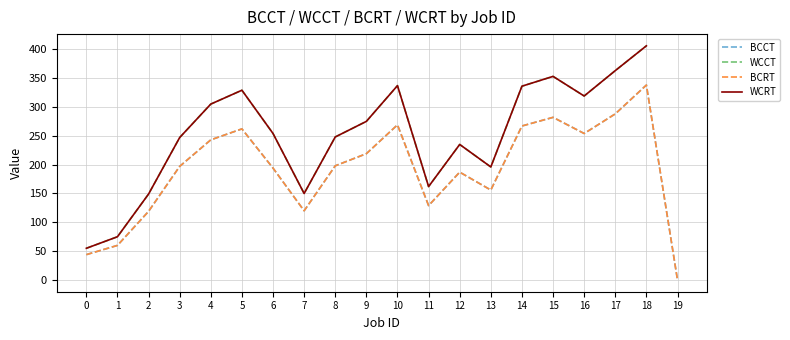

At how many categories does at least one series exceed 81?

17